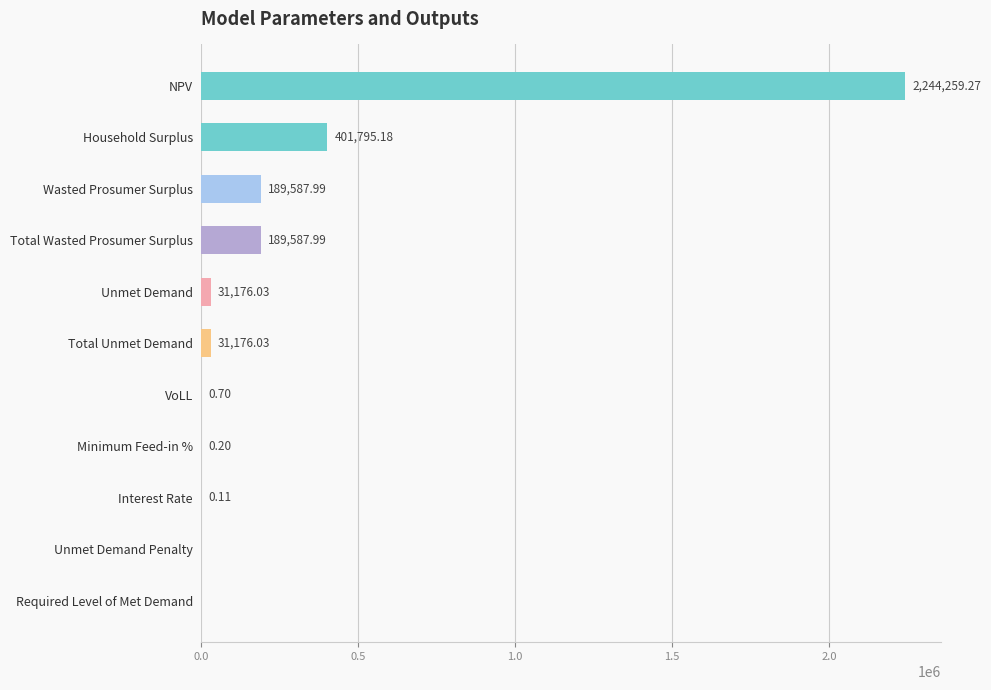

Which label corresponds to the largest value in the chart?

NPV